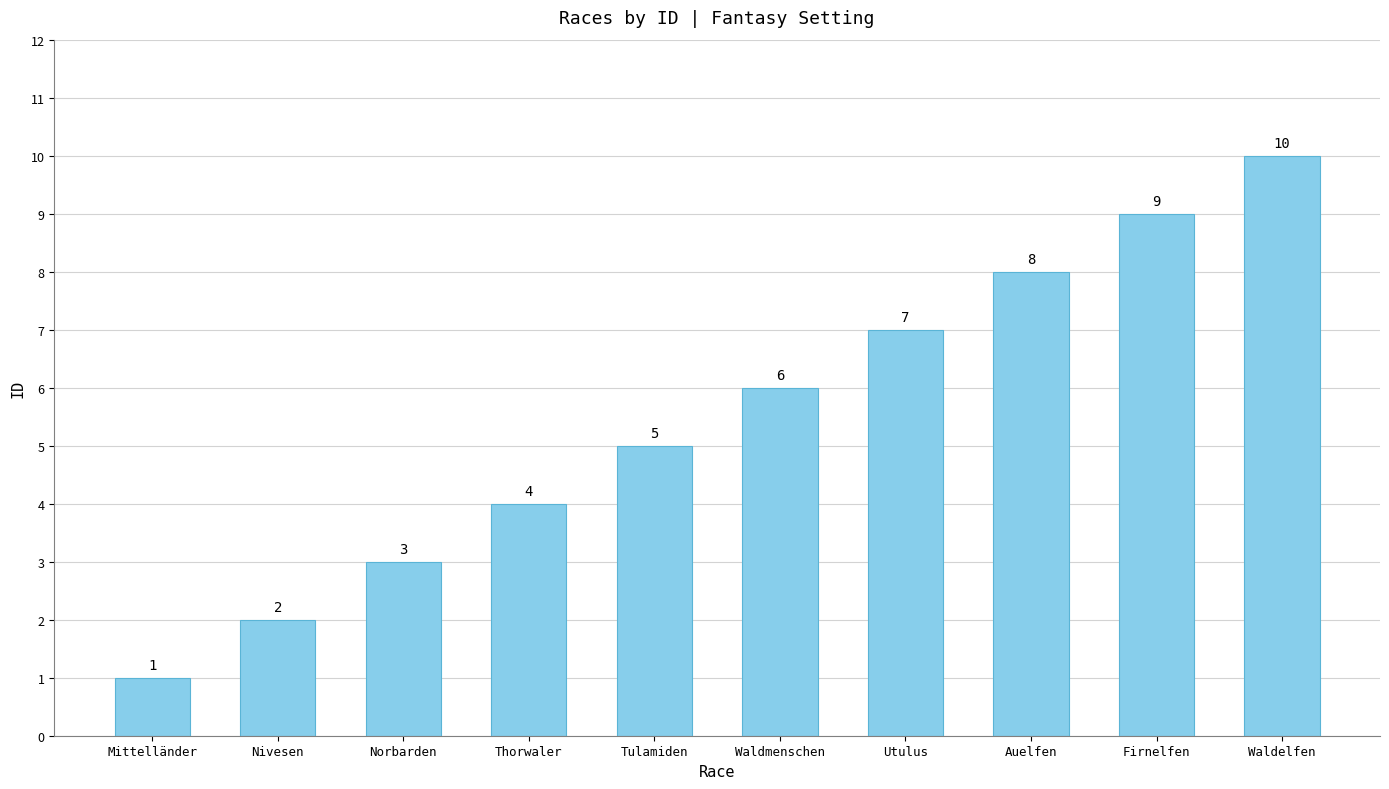

At which category does the chart reach its minimum across all series?

Mittelländer